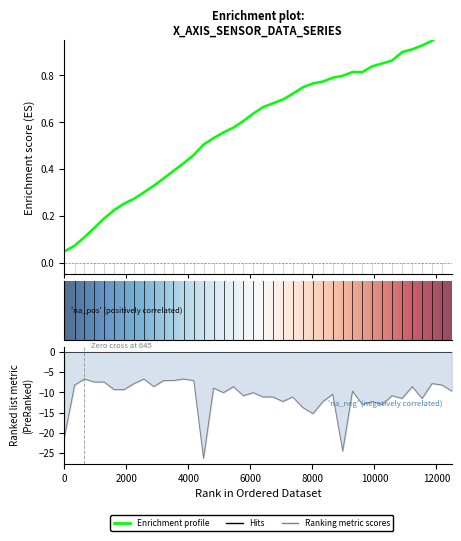

How many interior local peaks does the Y series have?

13